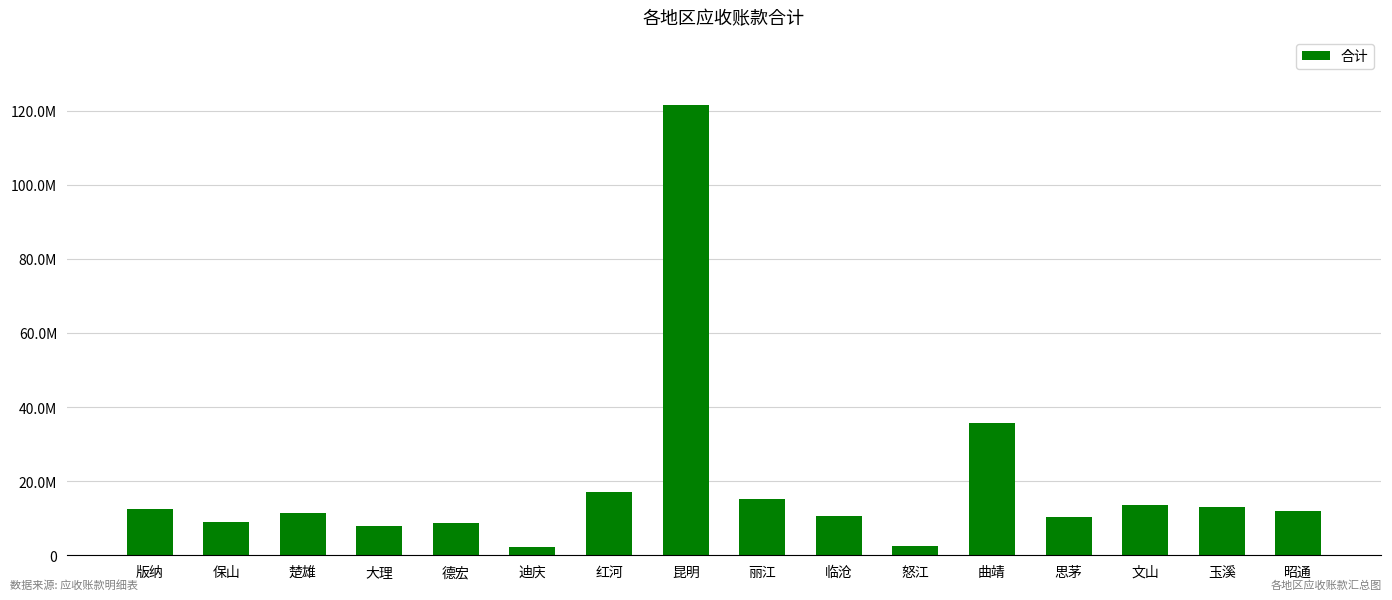

Are the bars horizontal?

No